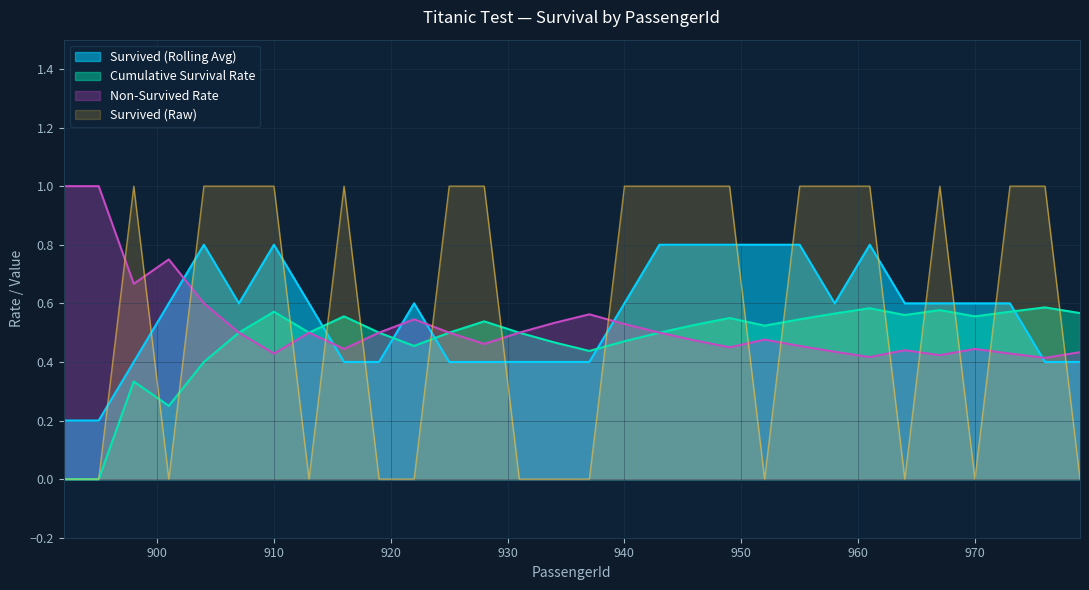

Does the chart display data point markers on the line(s)?

No